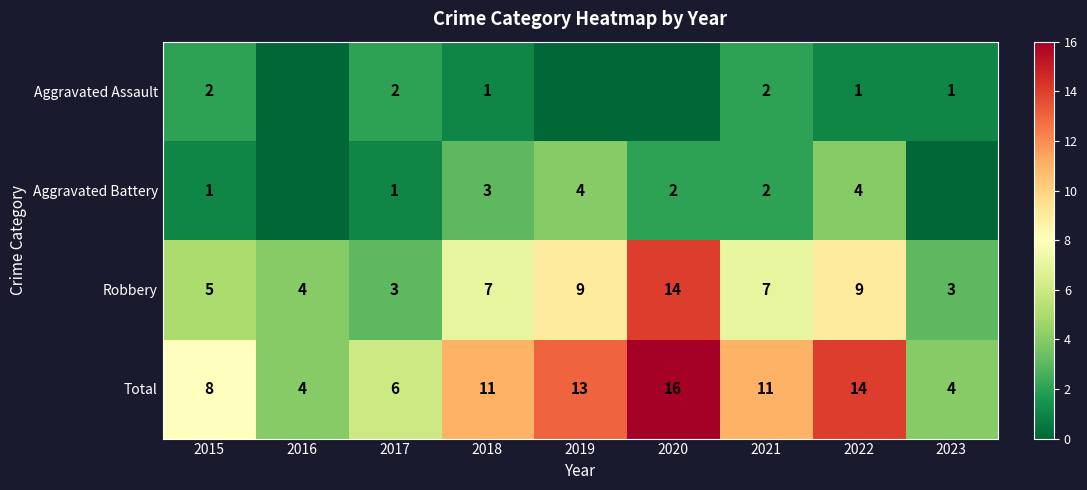

List the series in order of their peak value, highest first.

Total, Robbery, Aggravated Battery, Aggravated Assault